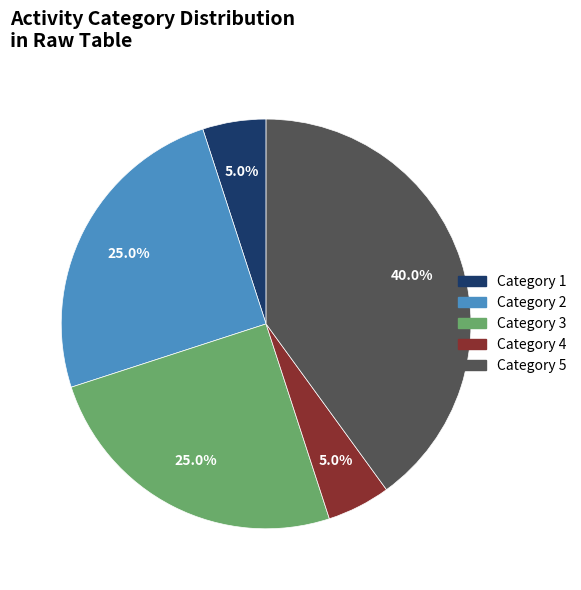

What is the largest slice in the pie chart?

Category 5